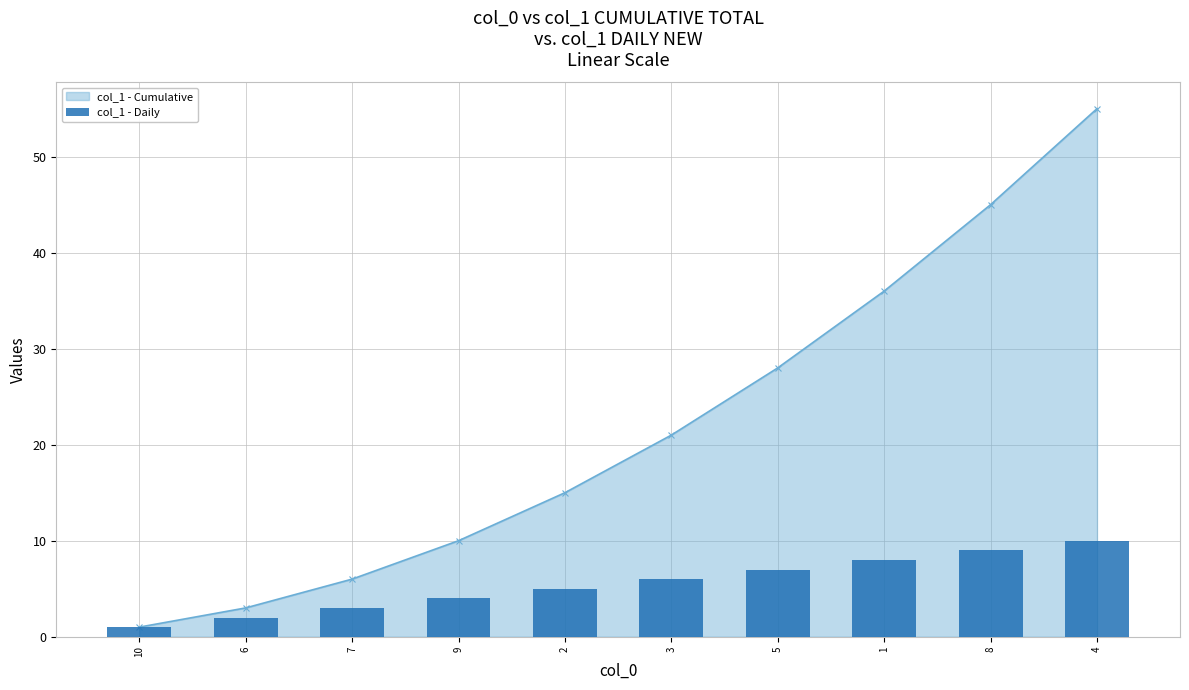

Reading left to right, list all the values displayed in this chart.

10=1	6=2	7=3	9=4	2=5	3=6	5=7	1=8	8=9	4=10